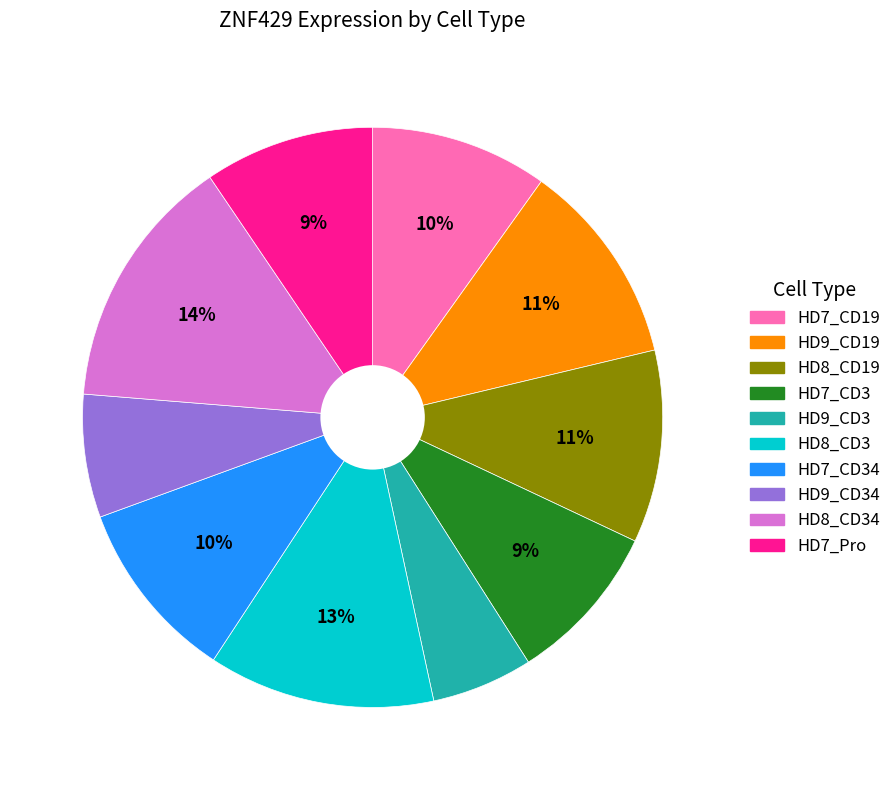

Is there any slice that represents more than half of the pie?

No